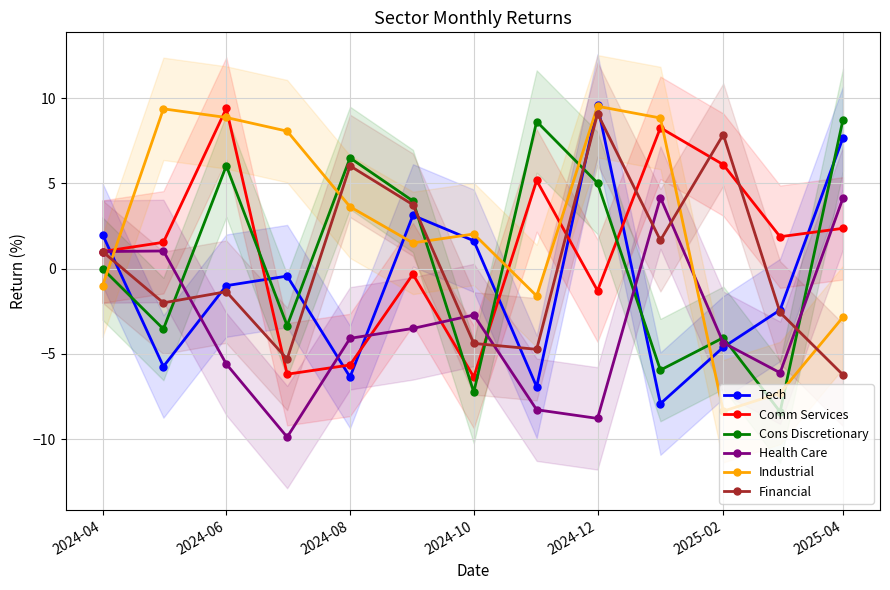

The Tech series shows -2.8 at 2024-06. True or false?

False